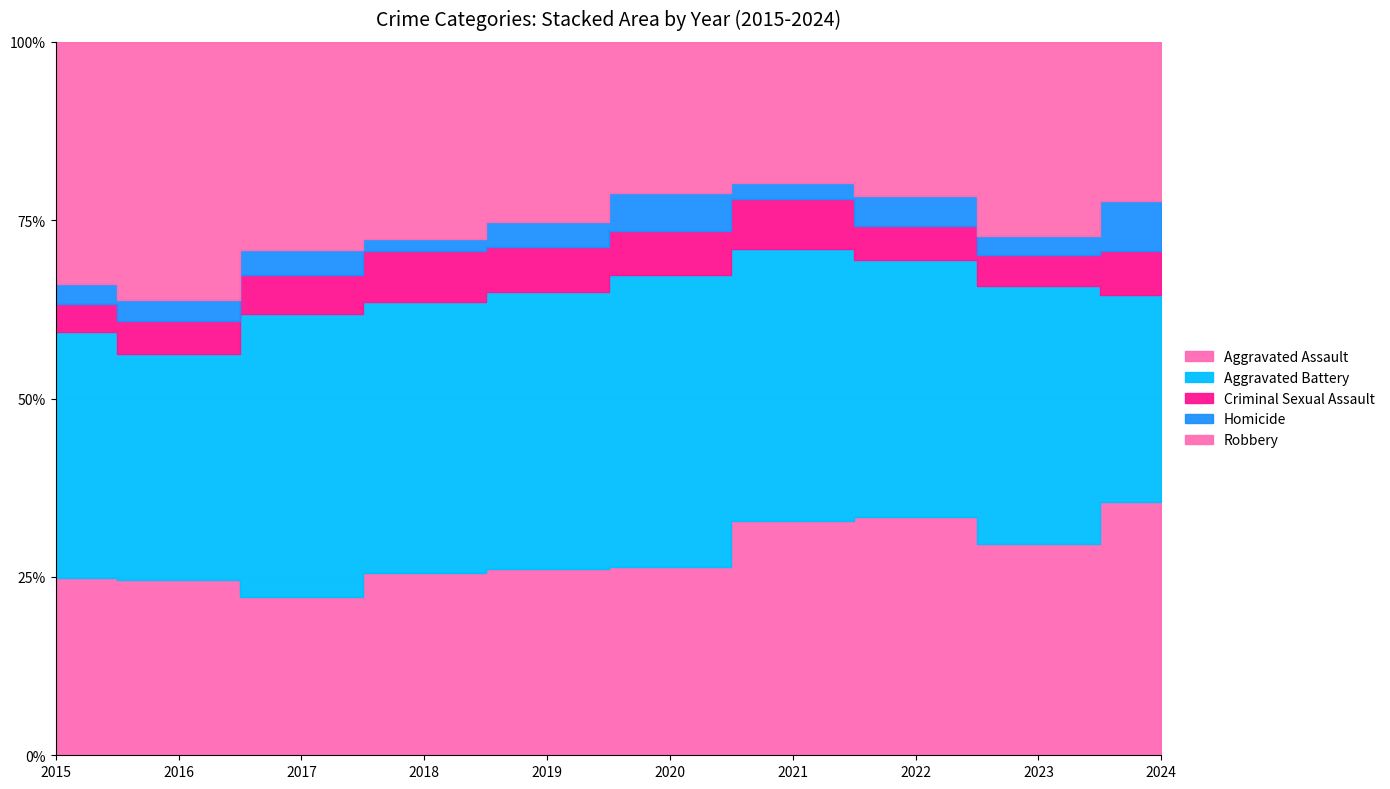

True or false: Homicide has more than 2 points higher than both neighbors.

True